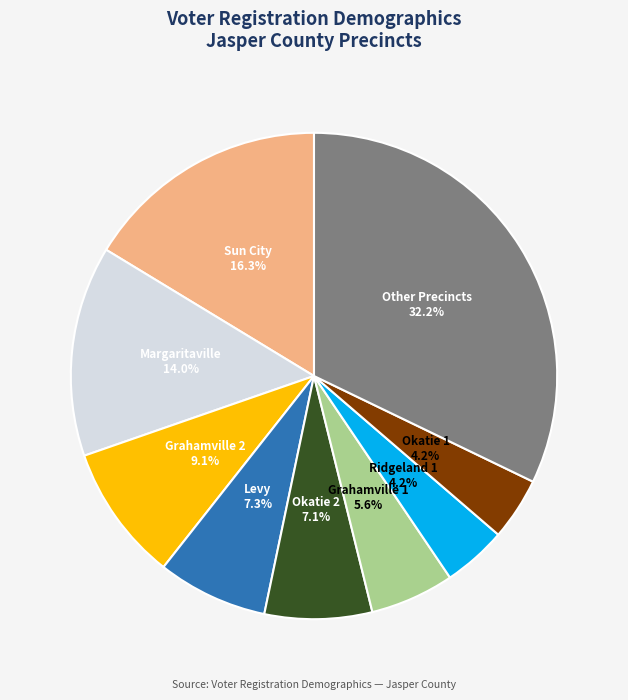

How much of the chart is everything except Ridgeland 1?

95.8%